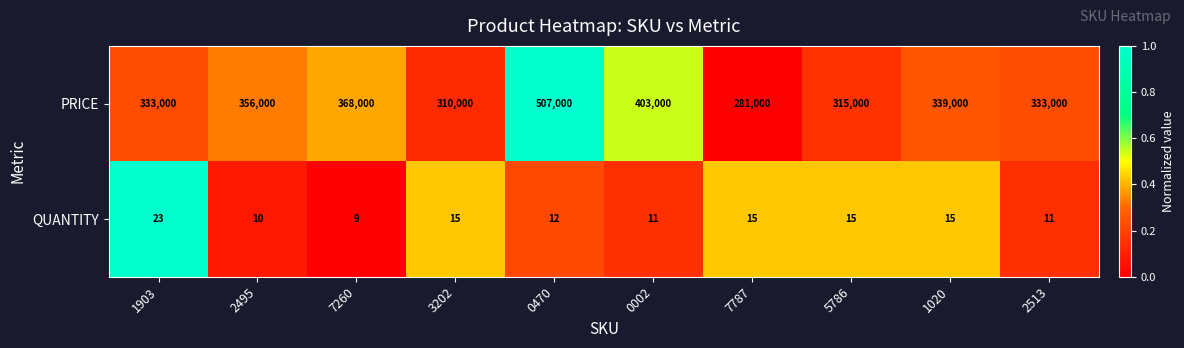

Which series has the largest range (max minus min)?

PRICE